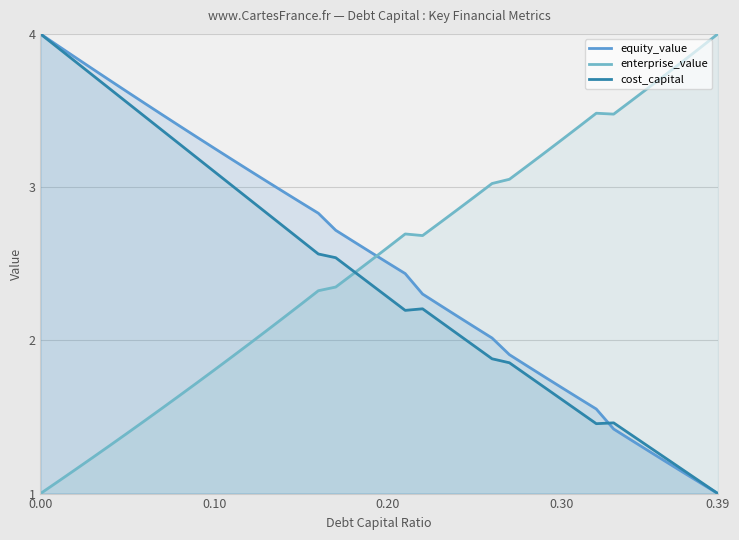

How many lines are shown in the chart?

3